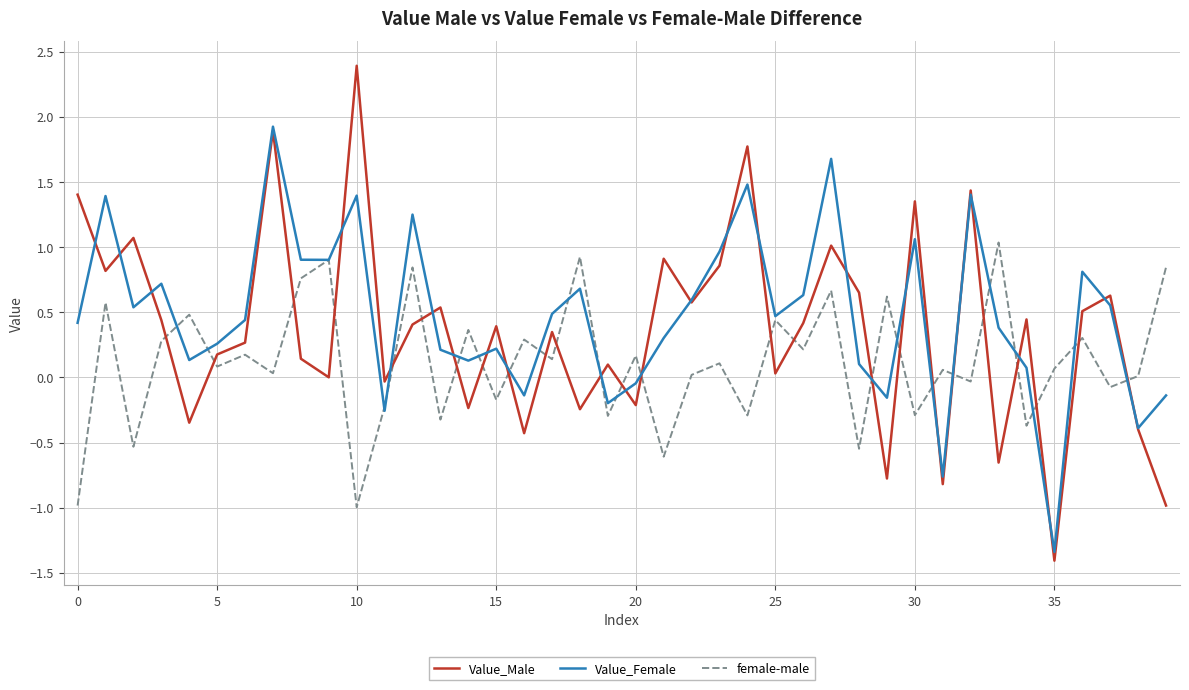

Rank the series by their average value, from lowest to highest.

female-male, Value_Male, Value_Female